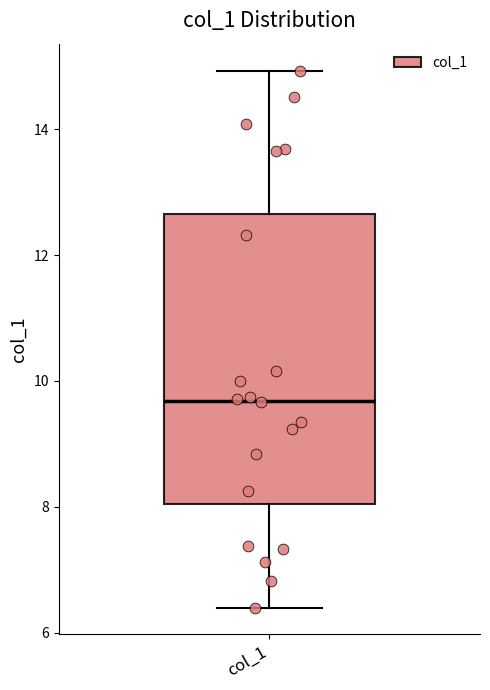

Where does the upper whisker of the box for col_1 end on the y-axis? The values are not printed on the chart, so give them approximately, as read against the axis.

15.0